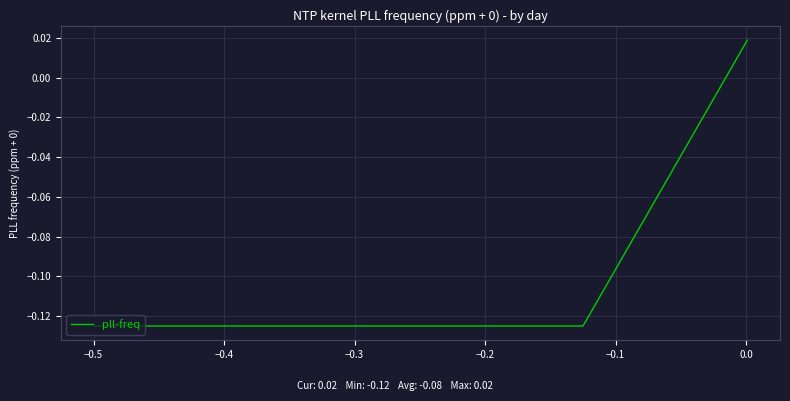

What is the difference between the maximum and minimum values?

0.1